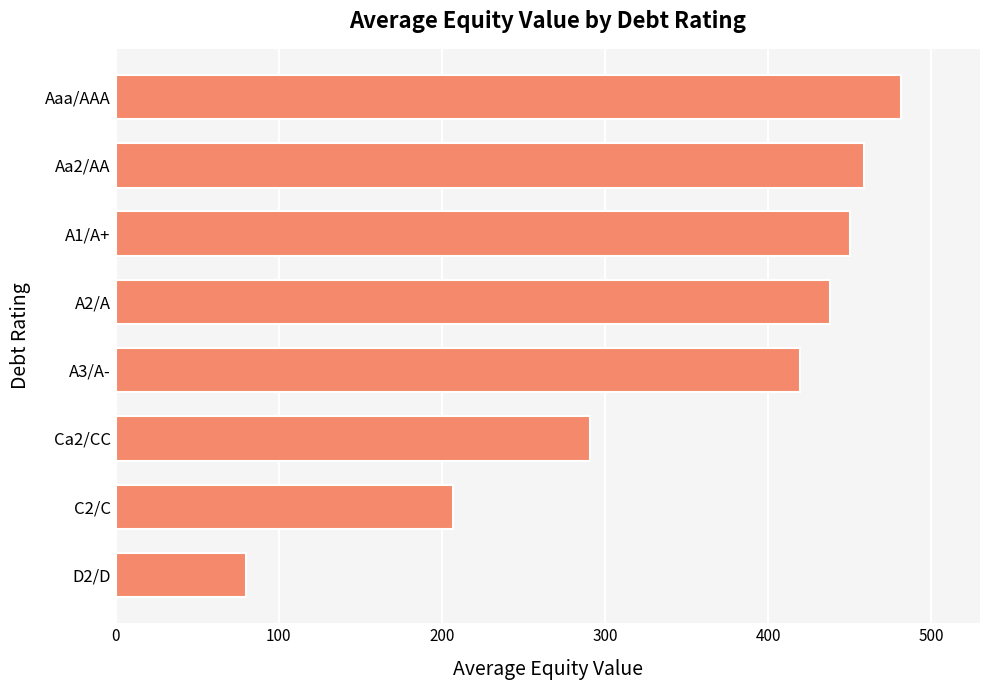

Read the value at A2/A.

437.7